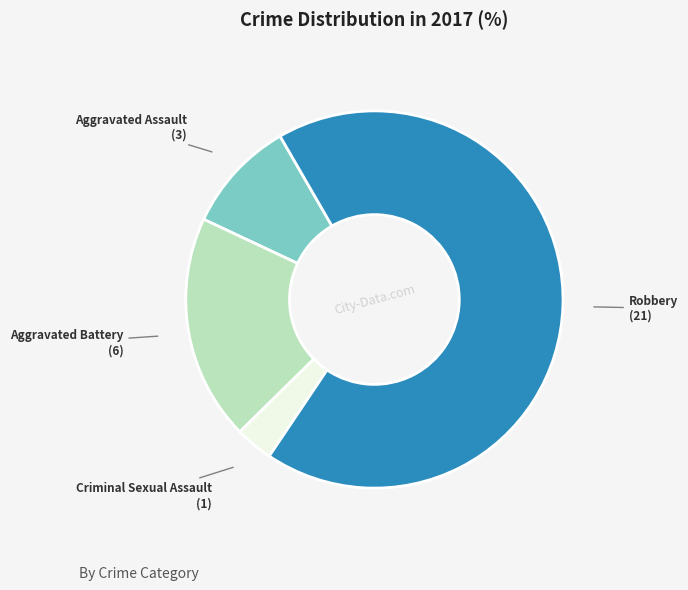

Count the number of slices in the pie.

4